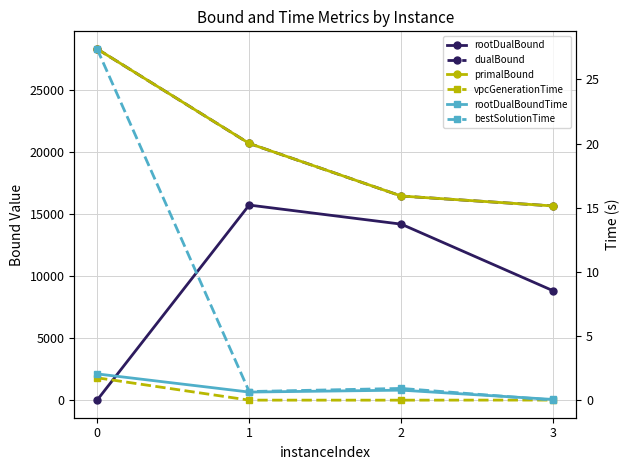

Which series has the largest total across all categories?

dualBound